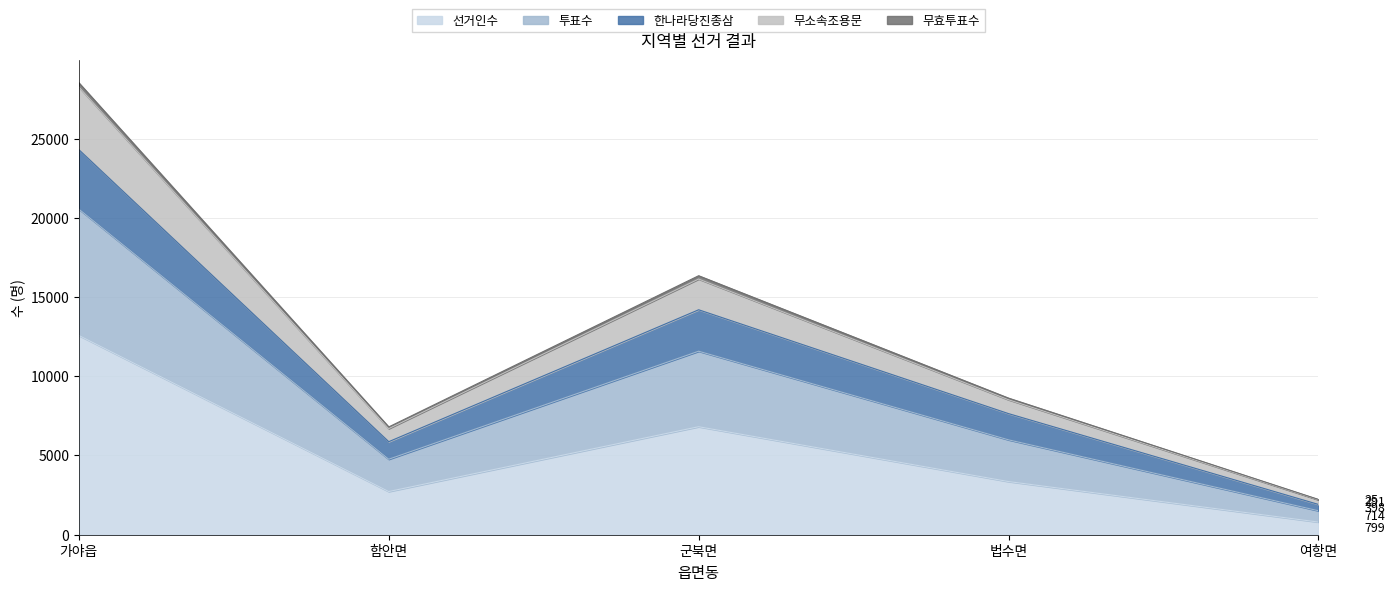

What is the sum of all 선거인수 values?

26272